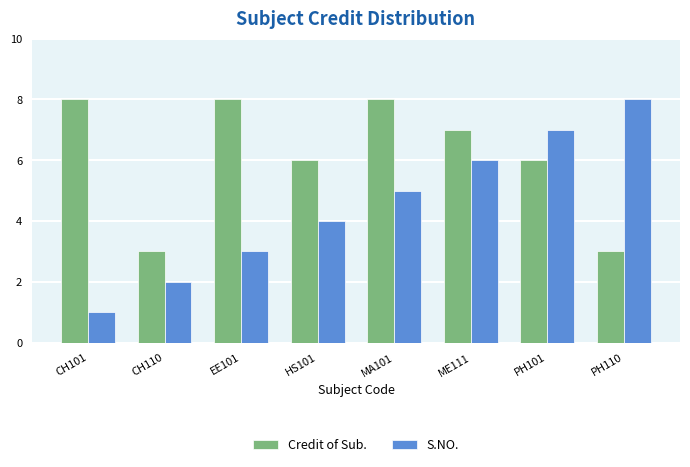

What is the difference between the maximum and second lowest values in the S.NO. series?

6